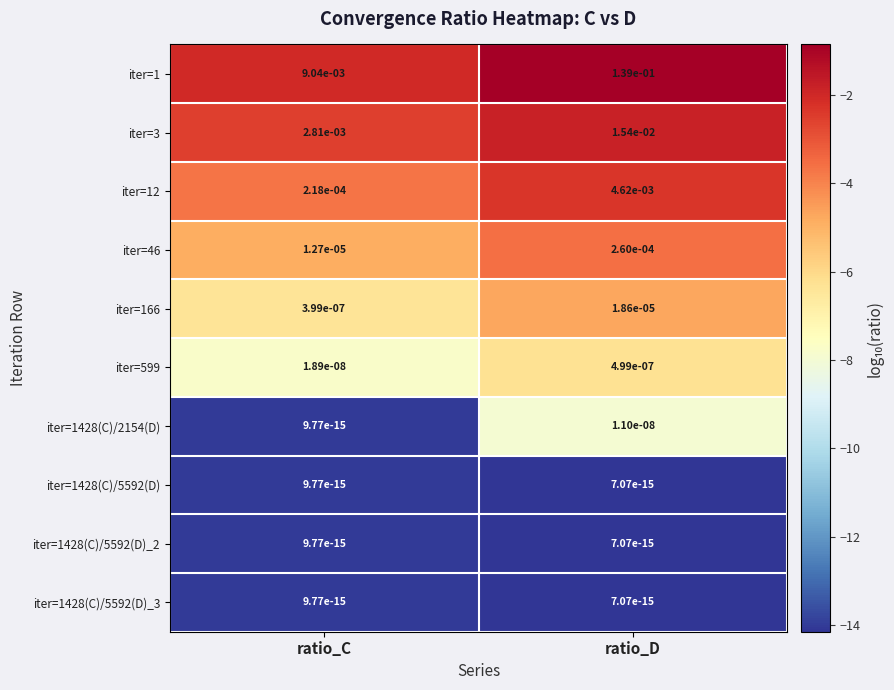

Where is iter=12 nearest to the value 0?

ratio_C